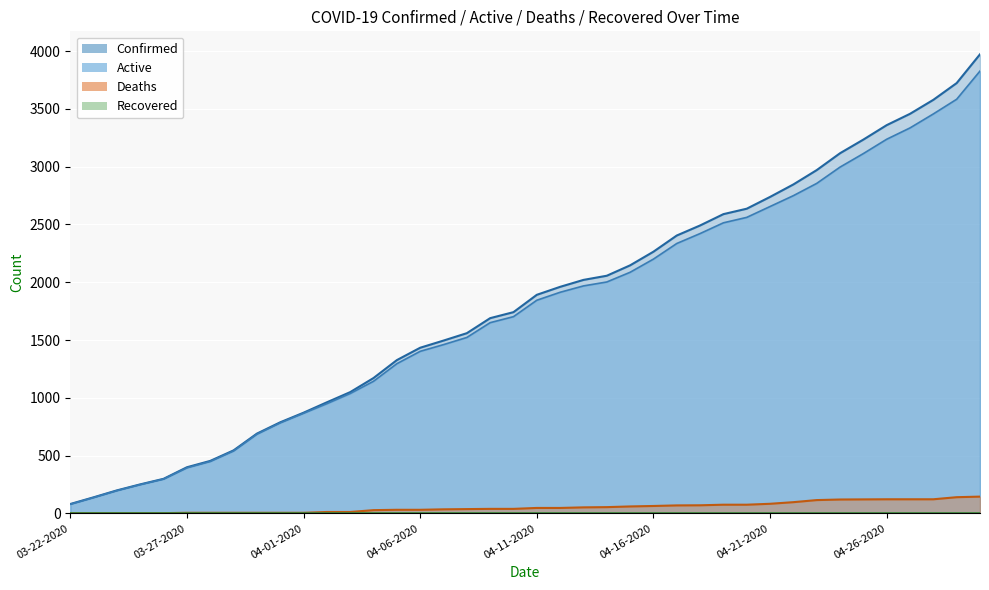

Which series has the widest spread of values?

Confirmed